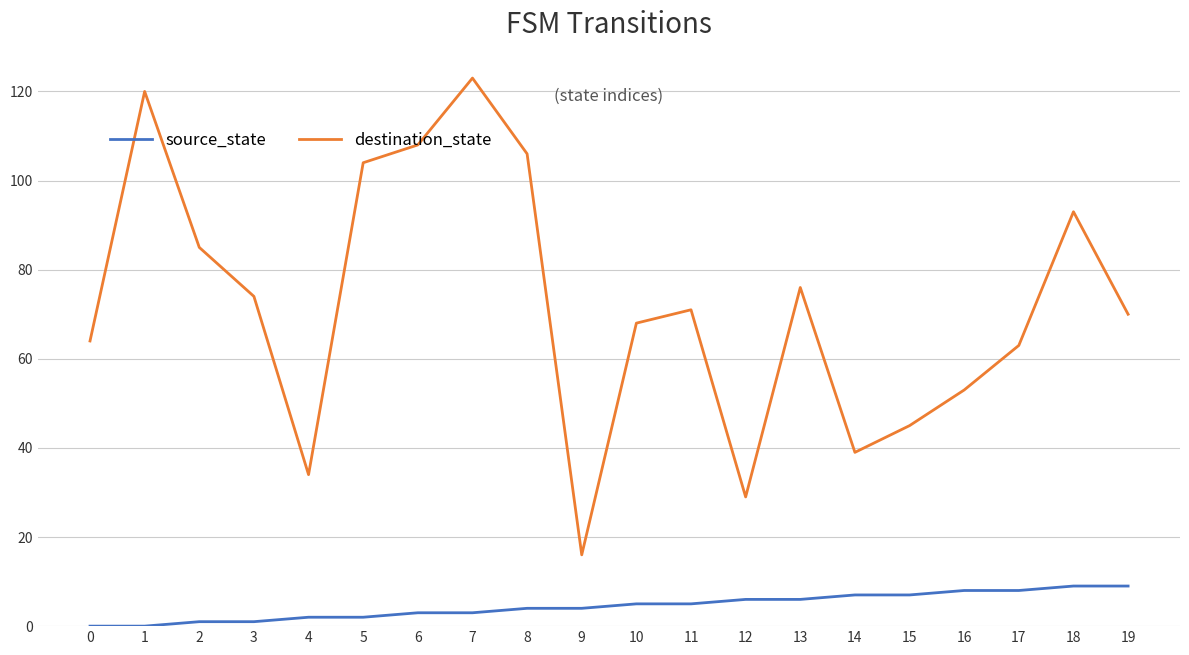

At which category is the sum across all series the highest?

7